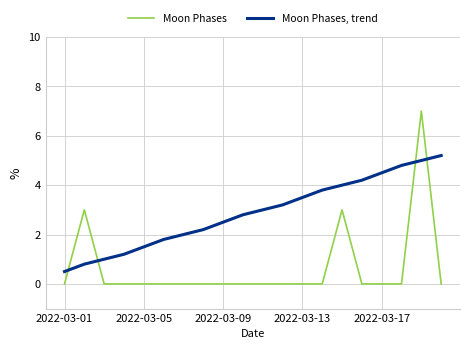

Rank the series by their average value, from highest to lowest.

Moon Phases, trend, Moon Phases